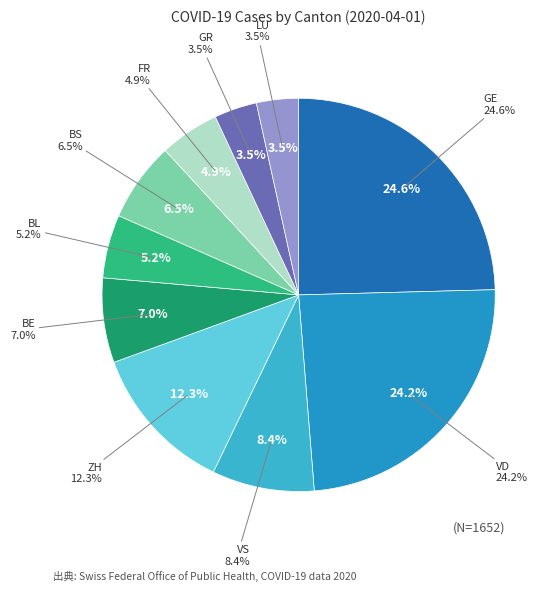

The BS slice represents 1% of the pie. True or false?

False